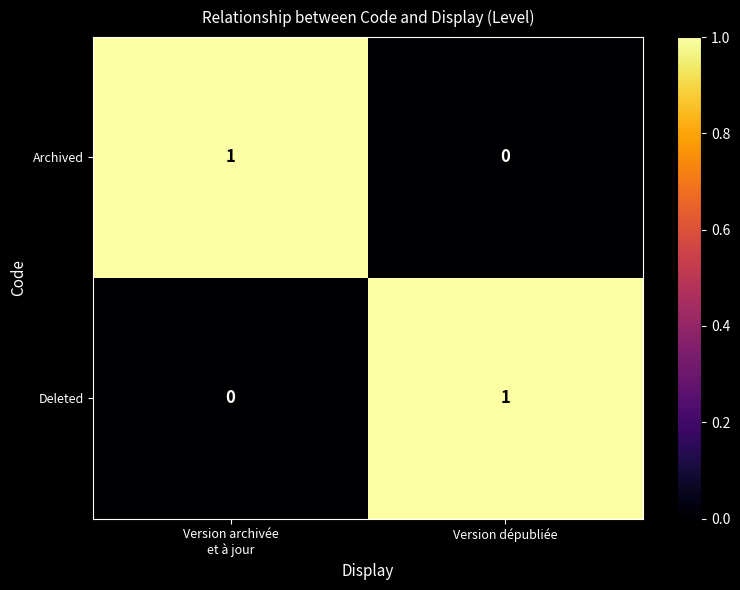

How many data points in Deleted are less than 1?

1